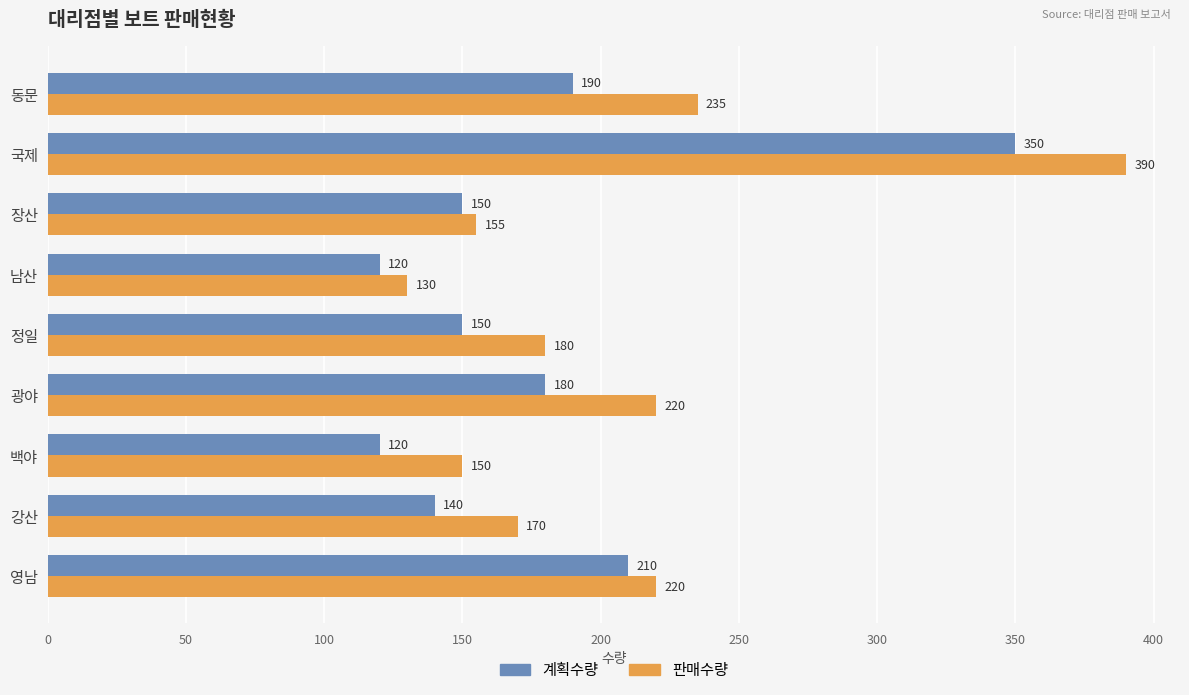

Which series has the largest range (max minus min)?

판매수량